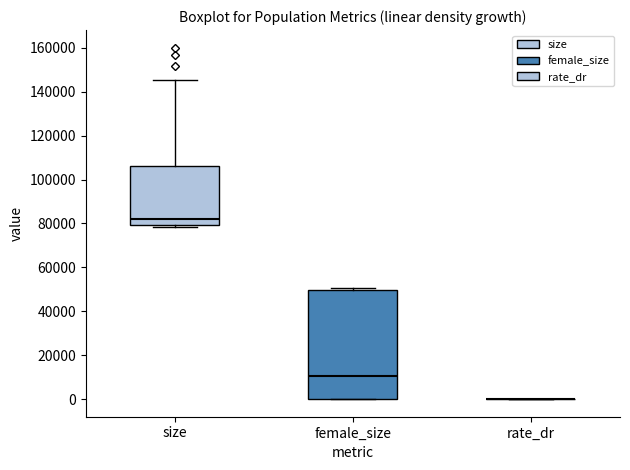

Comparing the boxes themselves (not the whiskers), which one is the tallest?

female_size